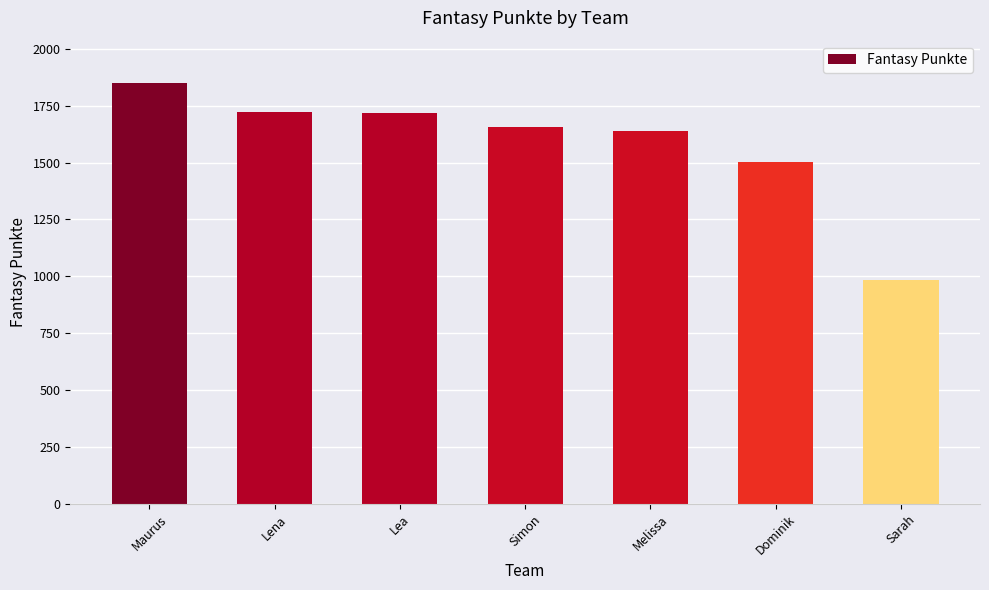

How many bars are there in total?

7